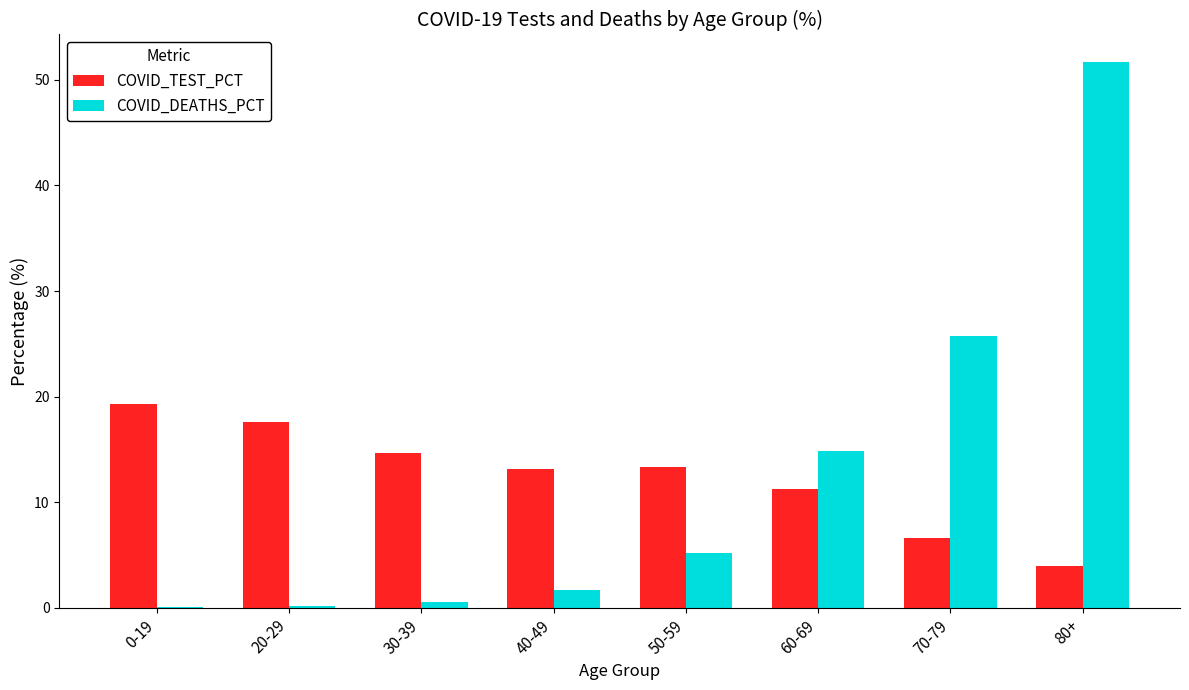

How many categories are shown in the chart?

8